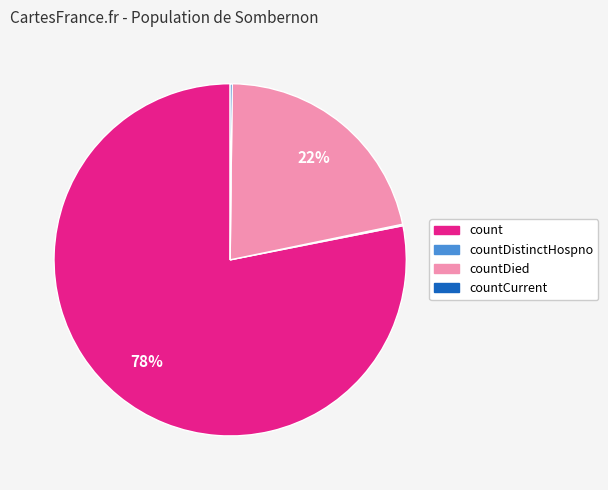

Is there any slice that represents more than half of the pie?

Yes